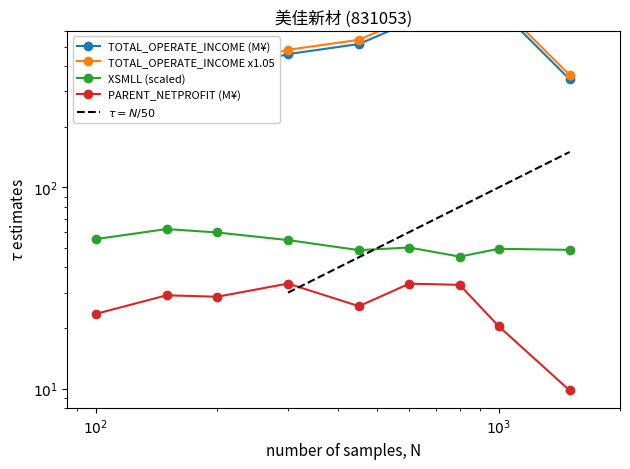

What is the greatest value displayed?

806.5